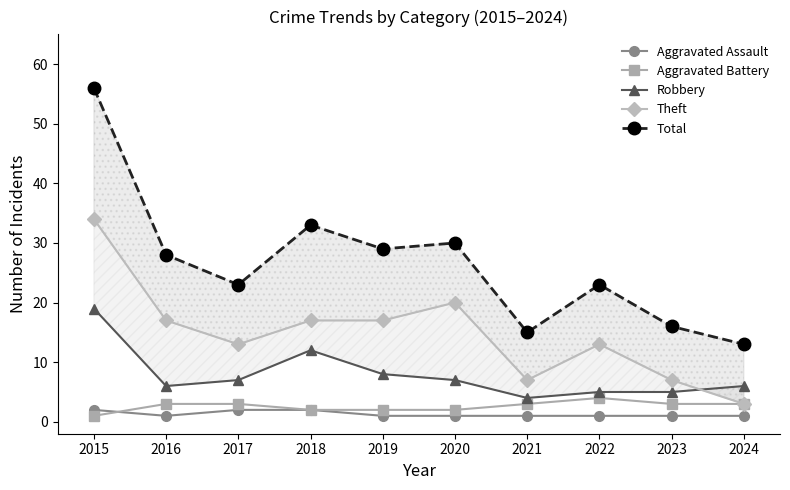

At which category is the sum across all series the highest?

2015